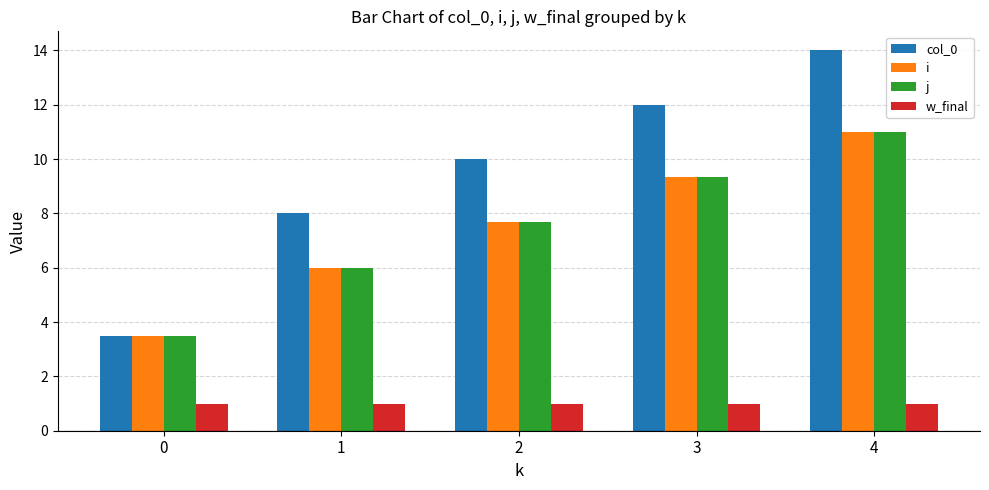

The value of i at 0 is 3.5. True or false?

True